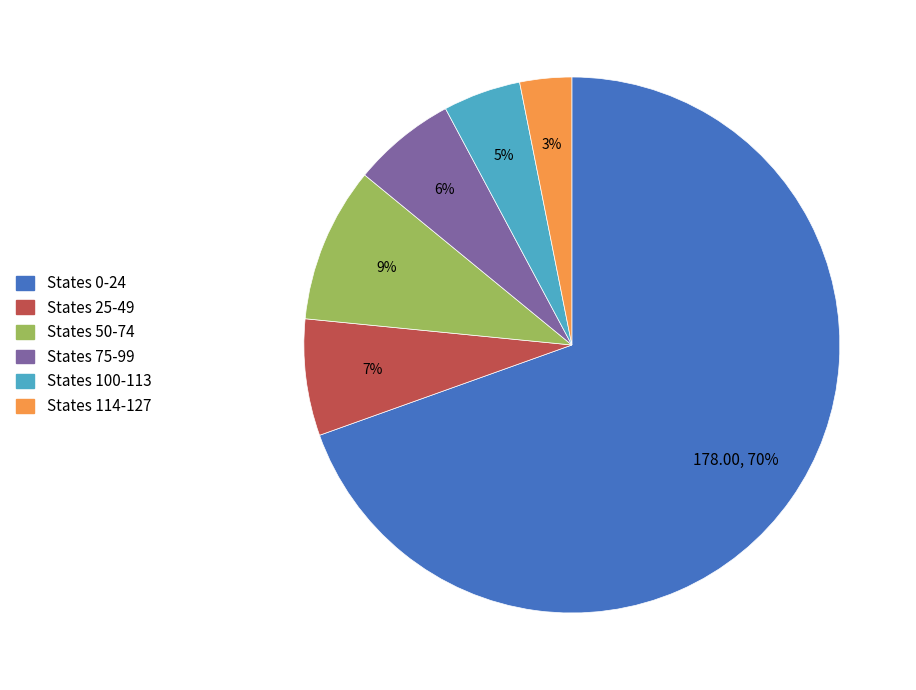

Is there a majority slice in this chart?

Yes